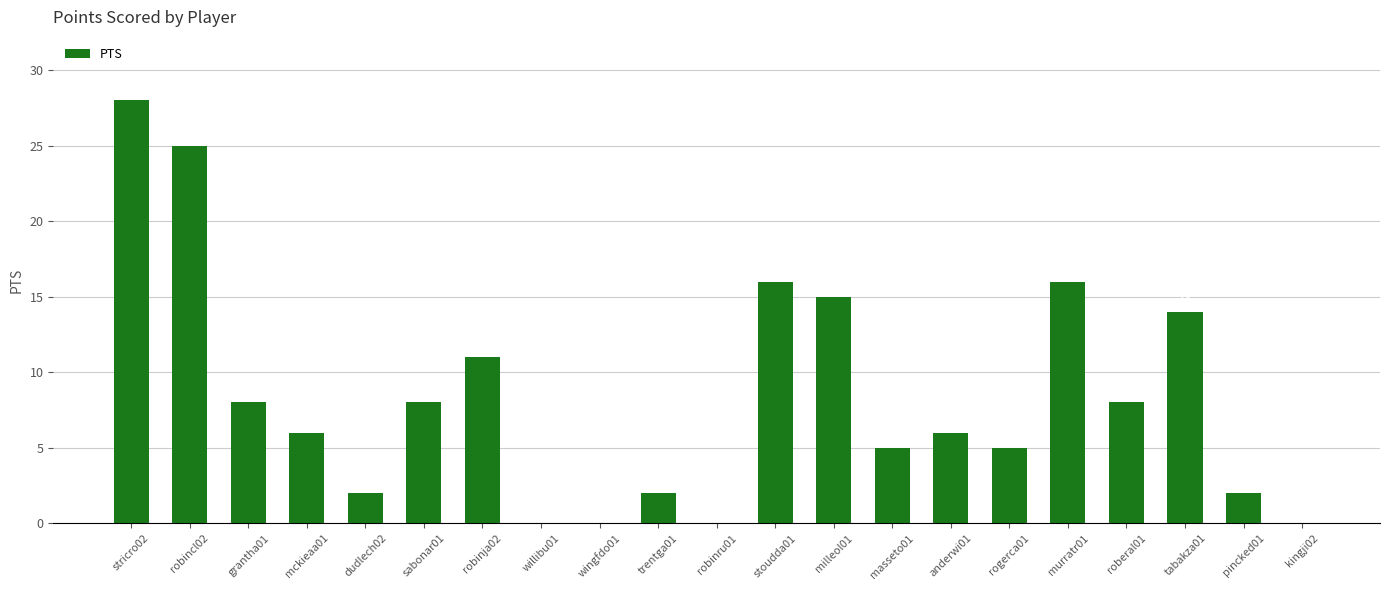

What is the maximum value shown in the chart?

28